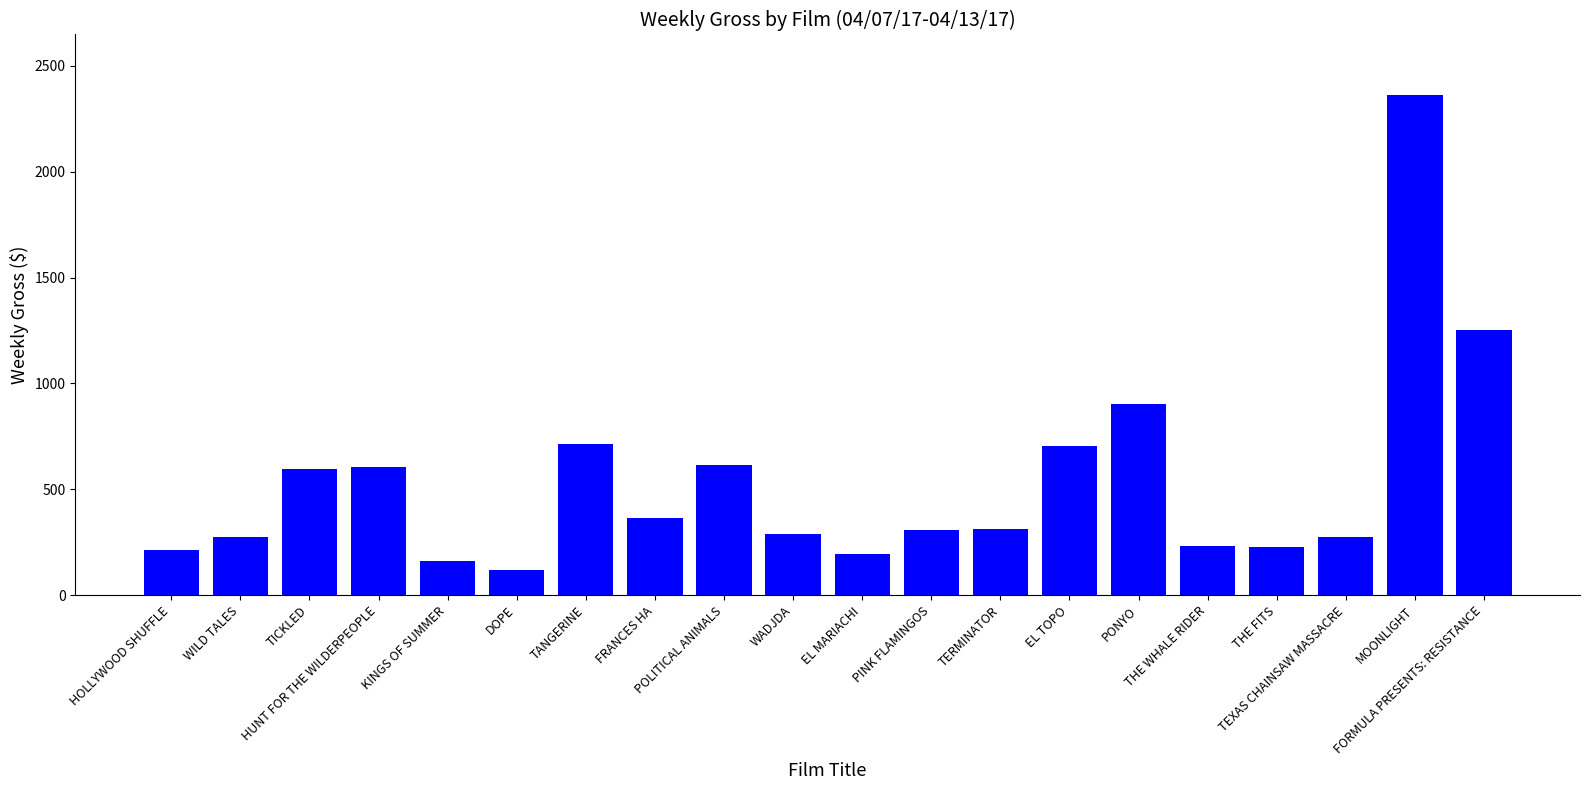

What is the sum of the values at THE FITS and KINGS OF SUMMER?

391.0